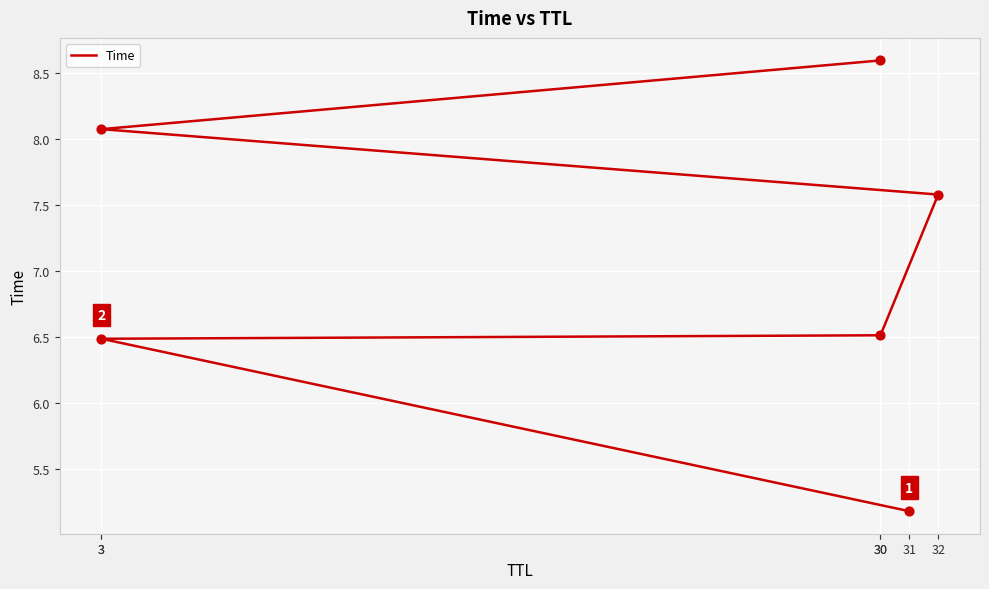

Between 32 and 3, which is larger?

3